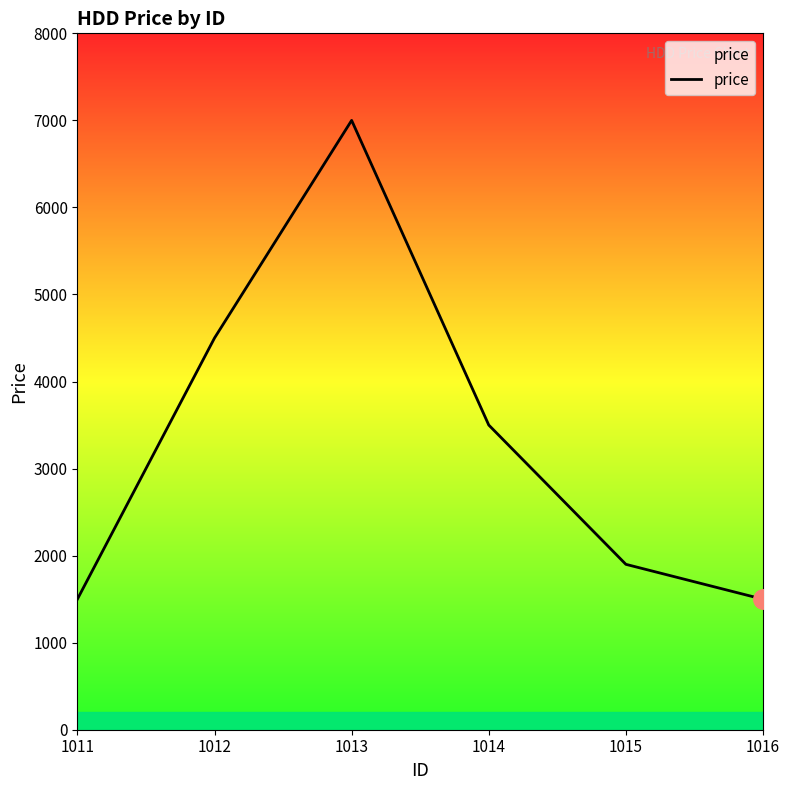

What is the ratio of the value at 1013 to the value at 1012?

1.6